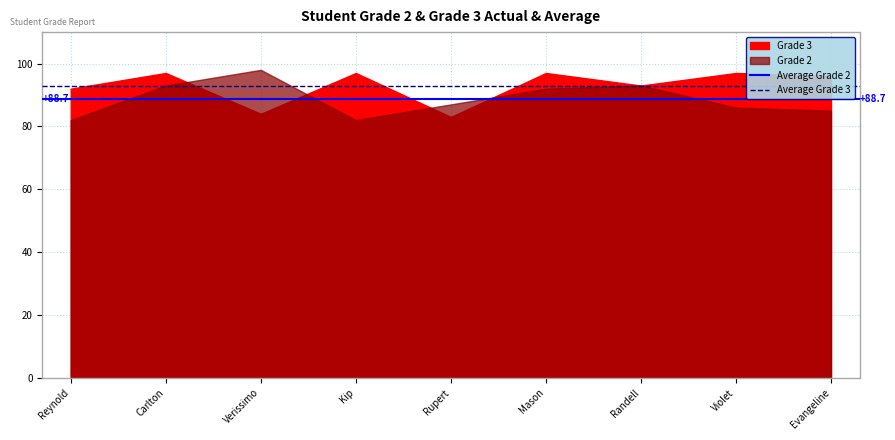

Is it true that Average Grade 2 equals 88.7 at Carlton?

True